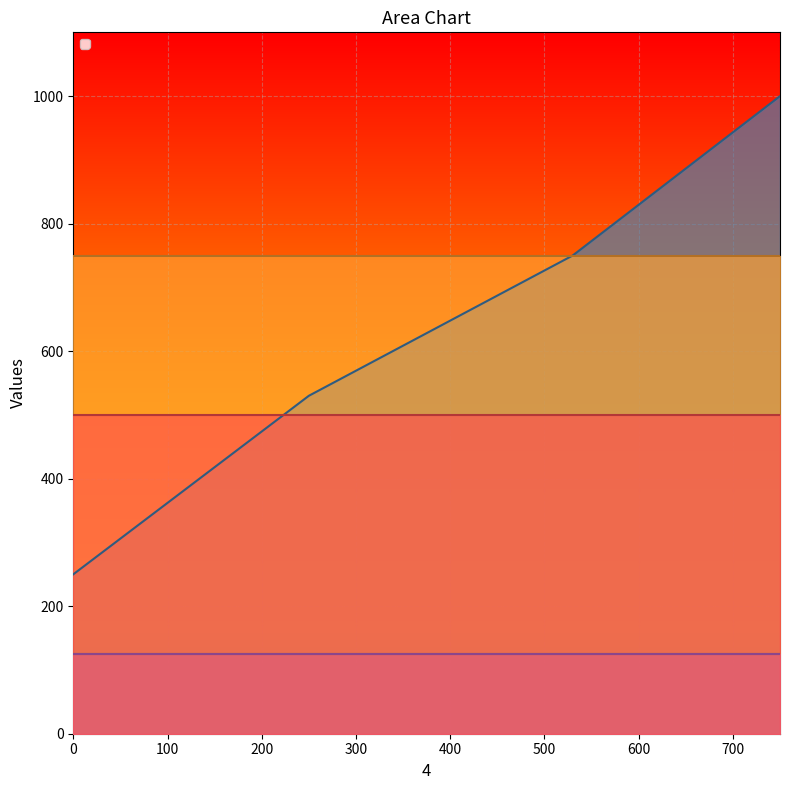

Does the chart display data point markers on the line(s)?

No